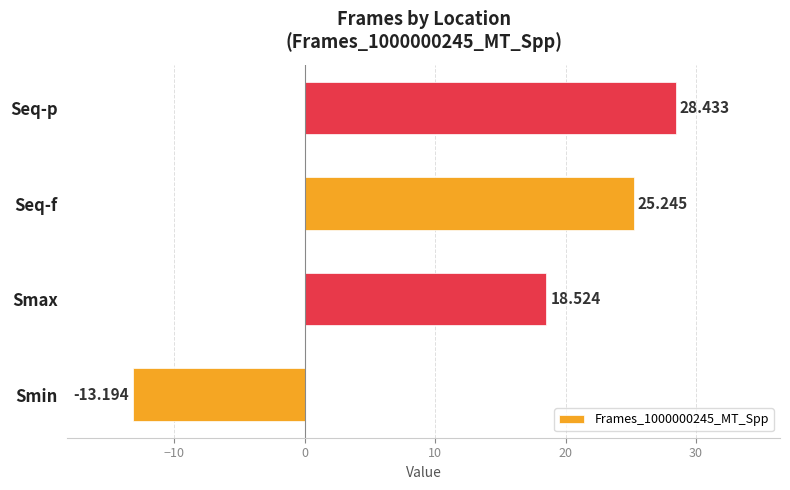

Which category has the highest value across all series?

Seq-p